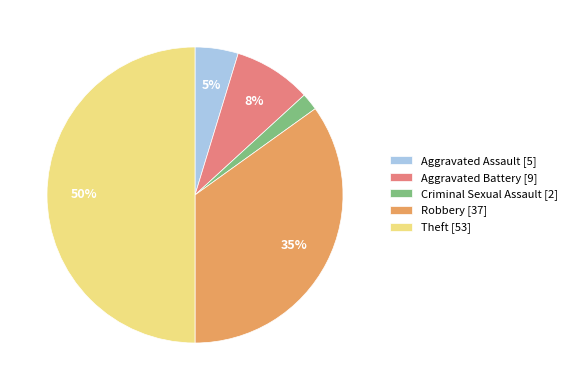

What percentage is the Aggravated Assault [5] slice, to the nearest percent?

5%